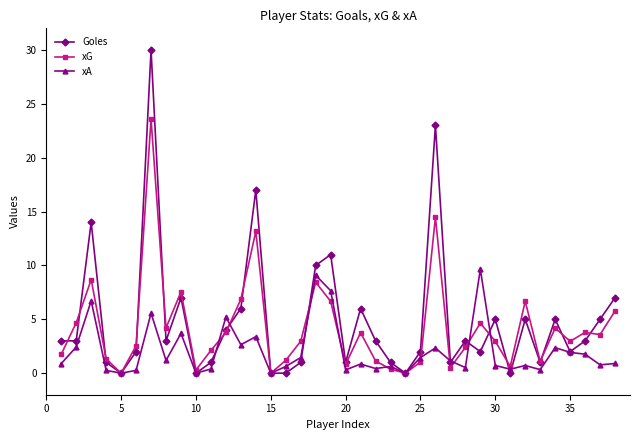

Which series has the largest total across all categories?

Goles